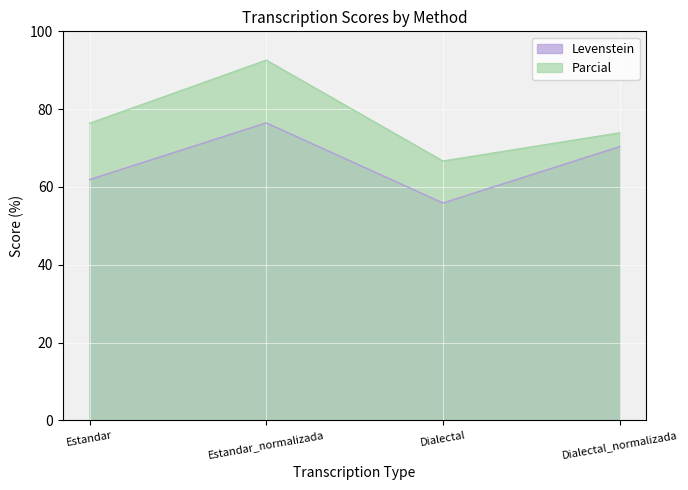

How many data points in Levenstein are less than 70?

2